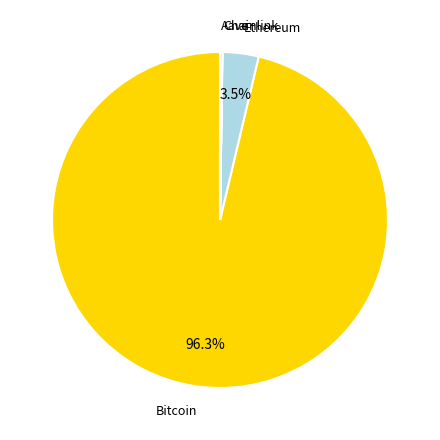

To the nearest percent, what is the difference between the largest and smallest slice percentages?

96%